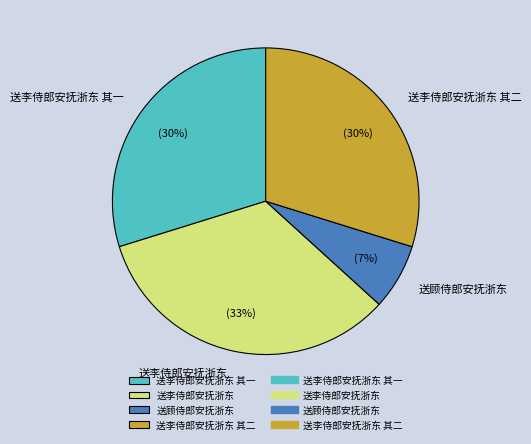

What is the largest slice in the pie chart?

送李侍郎安抚浙东